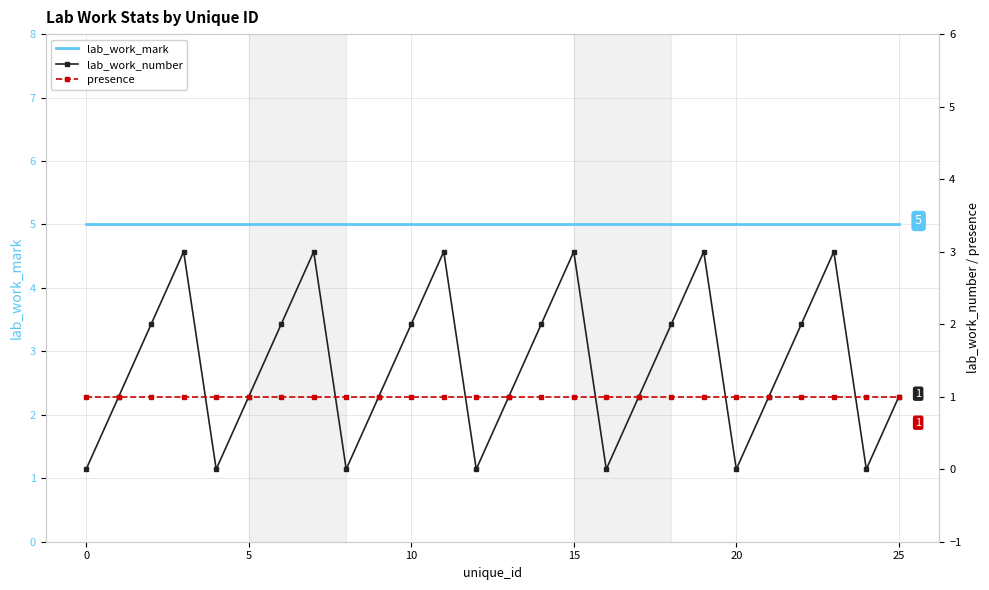

What is the sum of the presence values at 13 and 25?

2